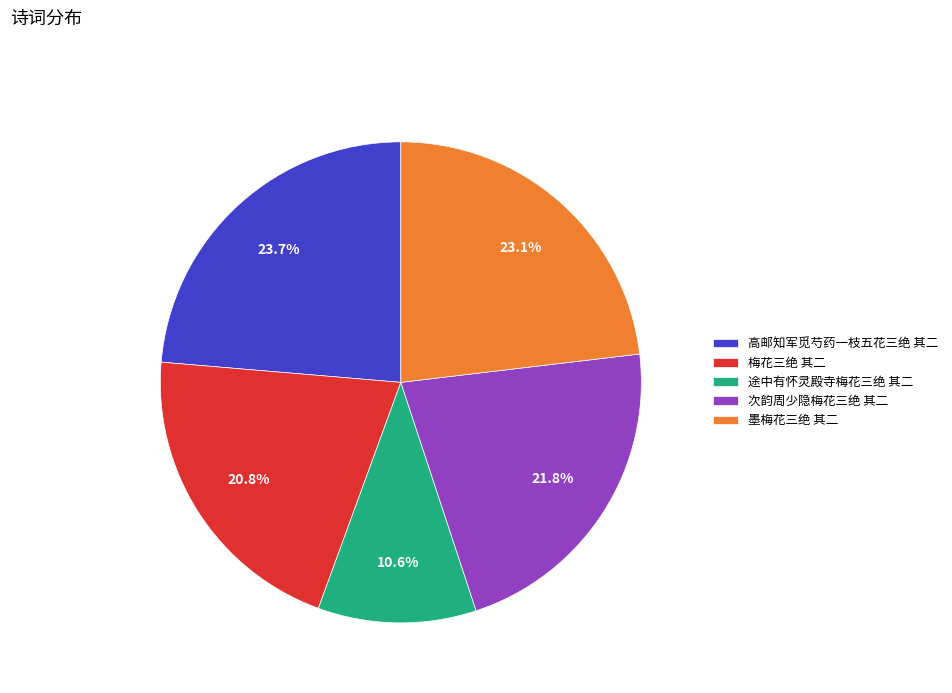

Does 梅花三绝 其二 account for over 50% of the chart?

No